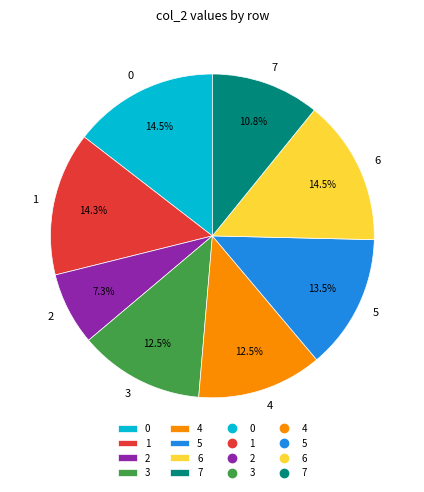

To the nearest percent, what is the combined percentage of 2 and 5?

21%